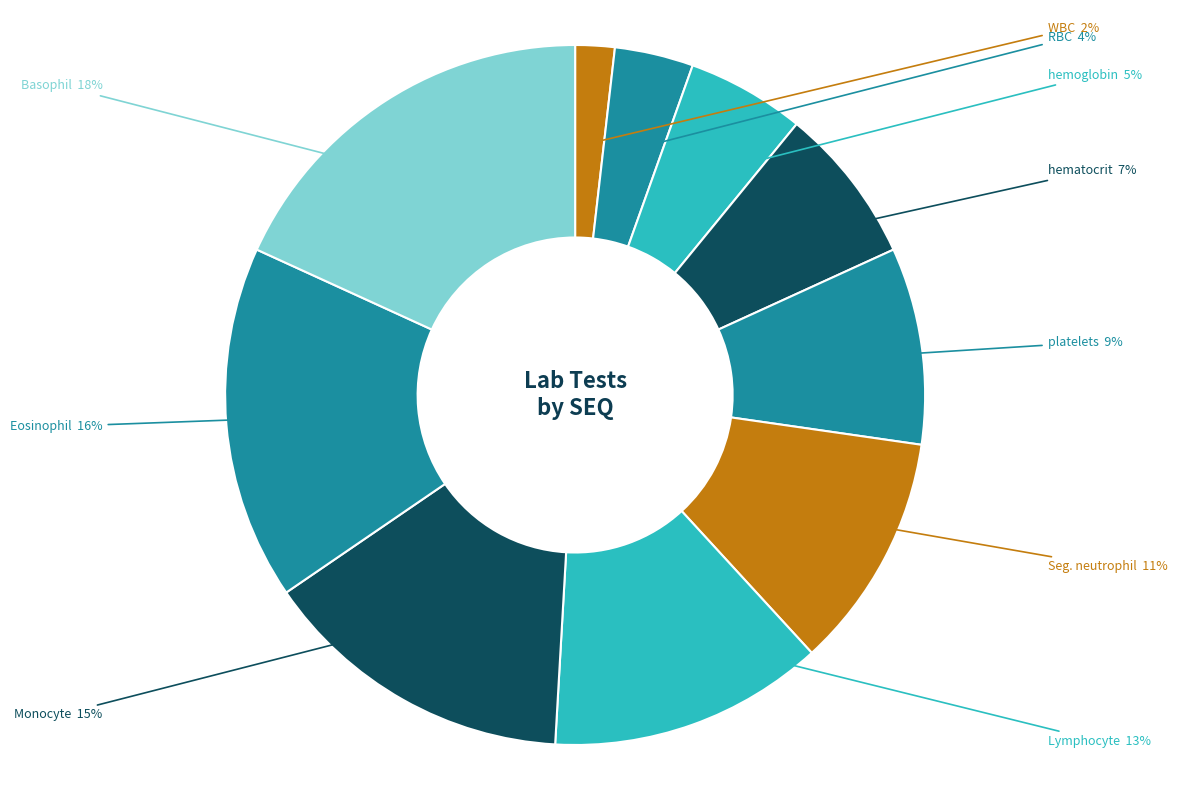

Count the number of slices in the pie.

10